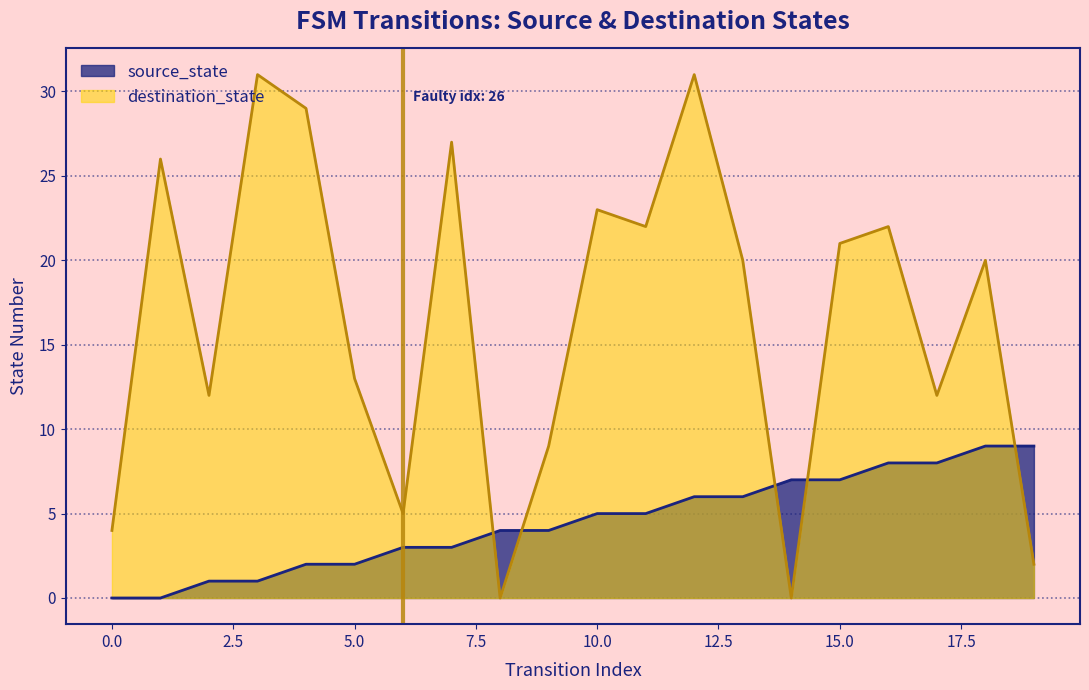

What is the difference between the highest and lowest values at 15.0?

14